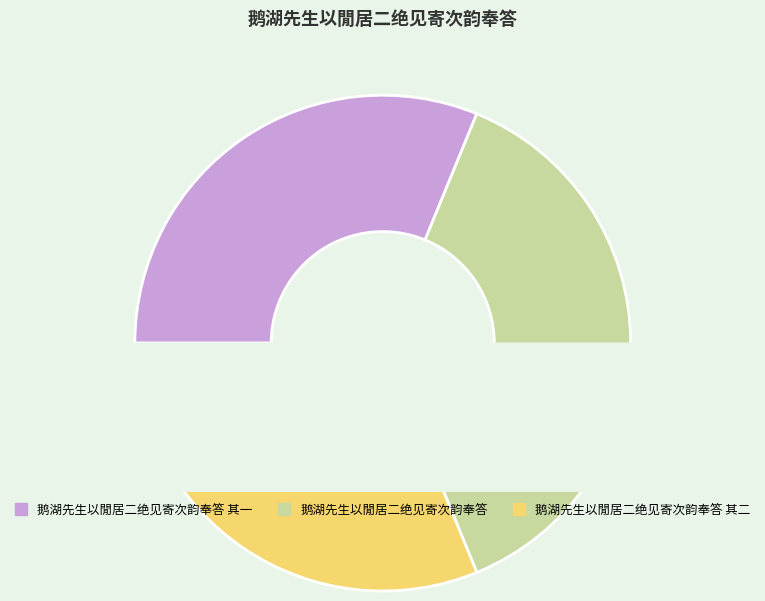

What percentage is the 鹅湖先生以閒居二绝见寄次韵奉答 slice, to the nearest percent?

38%